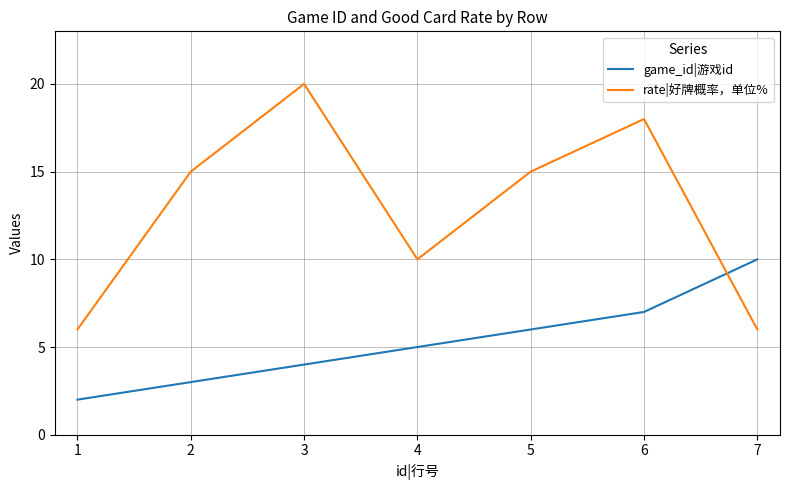

What value does the game_id|游戏id series have at 1?

2